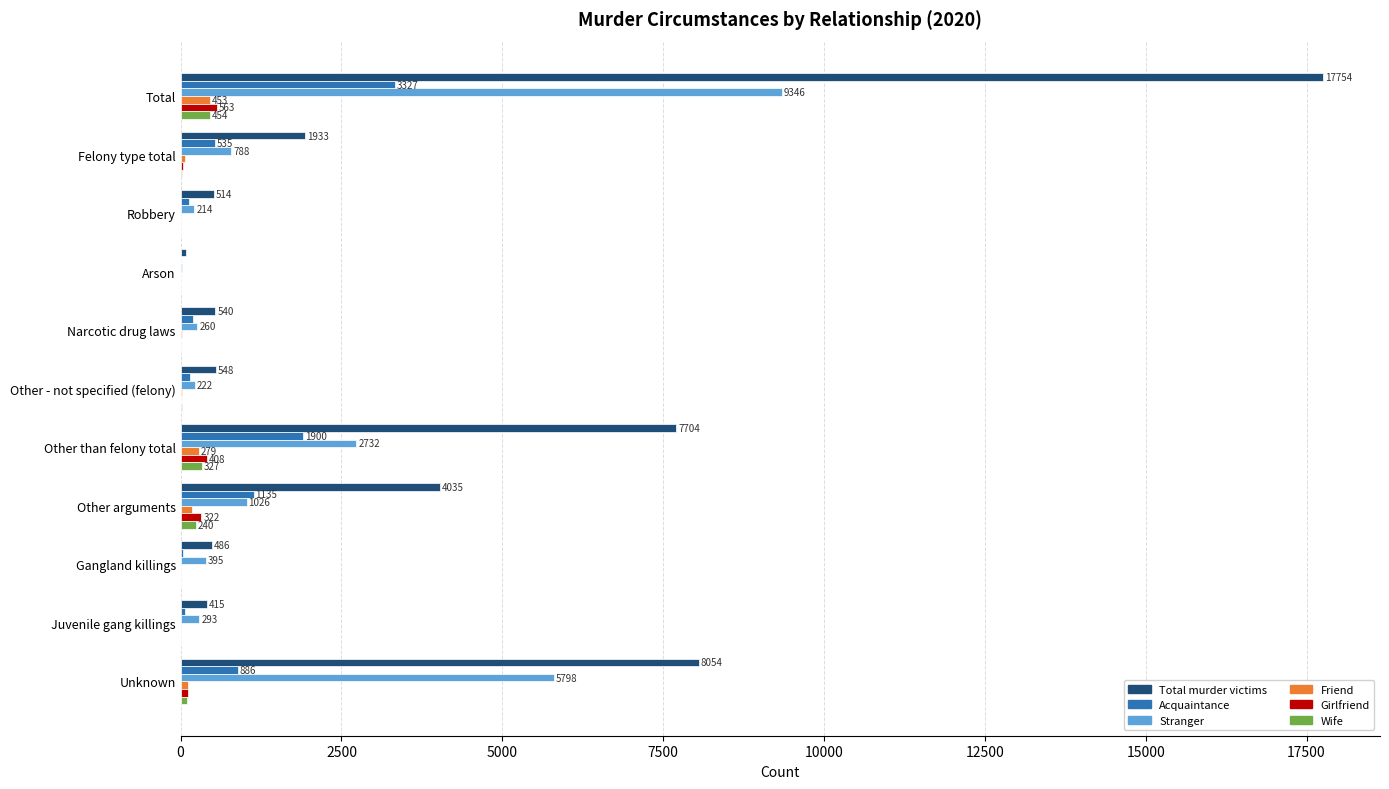

At which label is Girlfriend closest to 281?

Other arguments